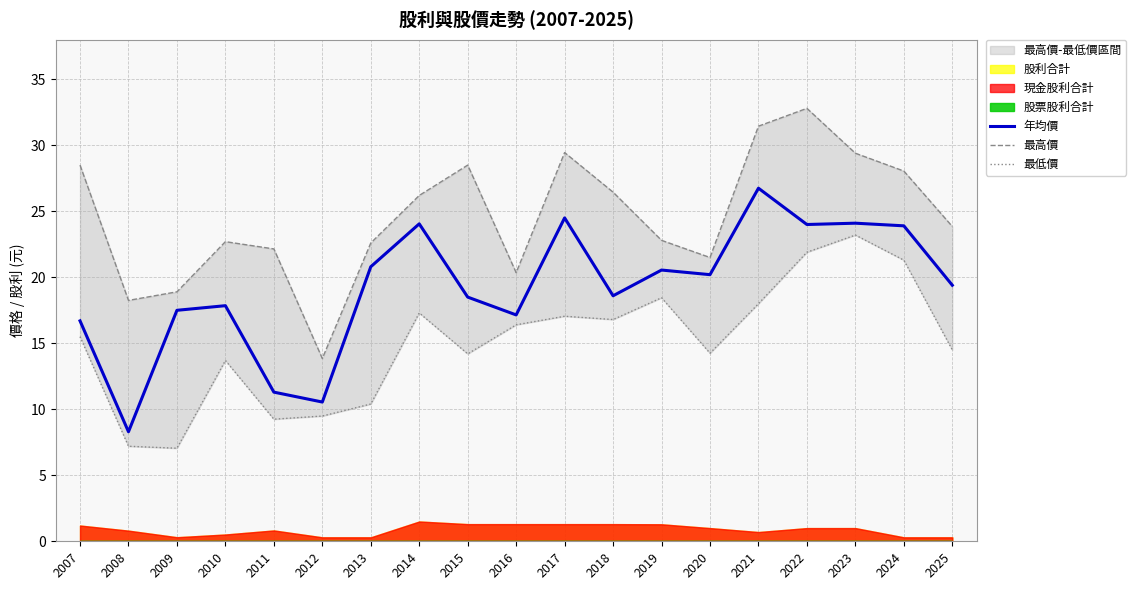

In 最低價, how many points are higher than both neighbors (excluding endpoints)?

5